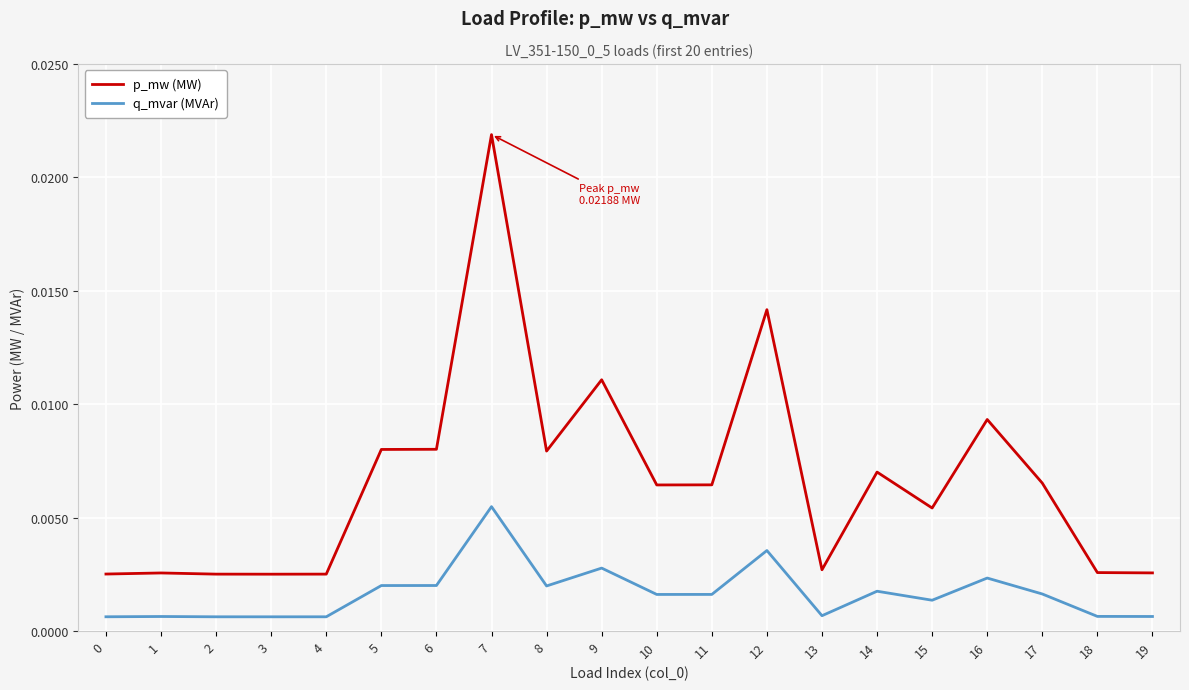

True or false: p_mw (MW) has more than 1 interior local peaks.

True